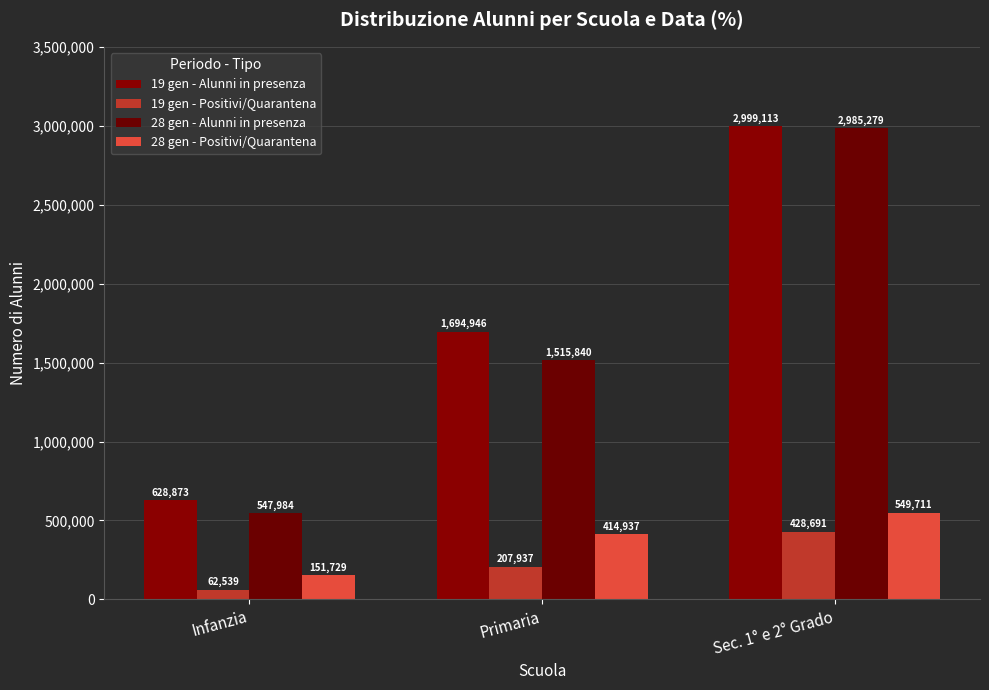

Is it true that 28 gen - Positivi/Quarantena equals 681377 at Primaria?

False